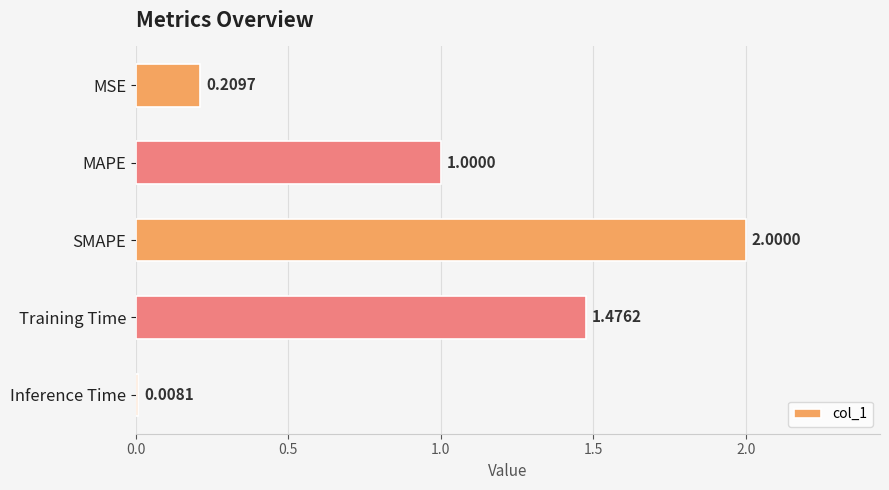

List the labels in order of value, smallest first.

Inference Time, MSE, MAPE, Training Time, SMAPE